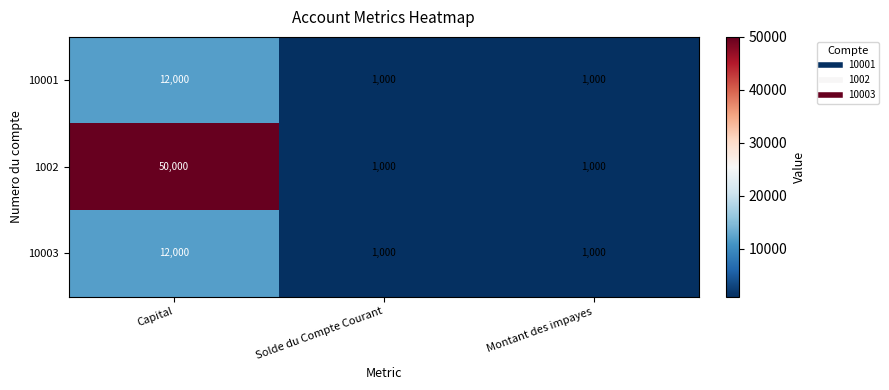

At which category is the sum across all series the highest?

Capital